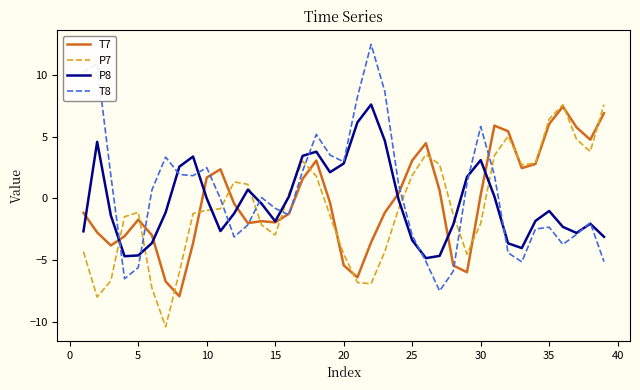

What is the greatest value displayed?

12.5